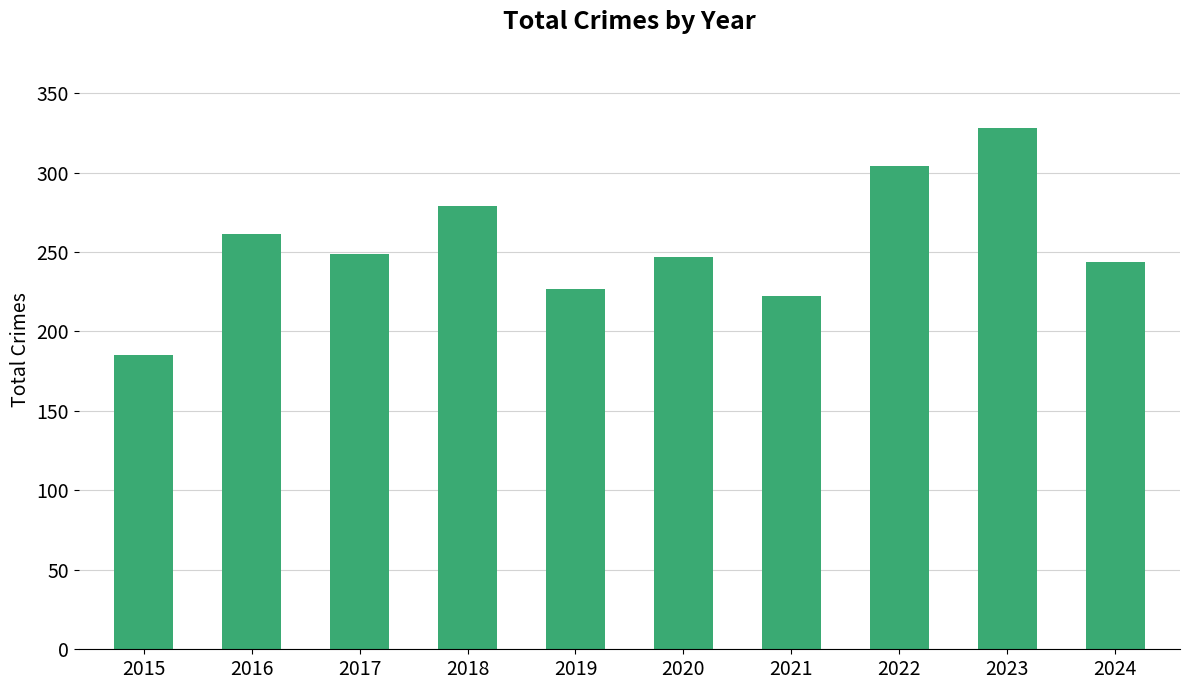

What is the approximate value at 2021, to the nearest 10?

220